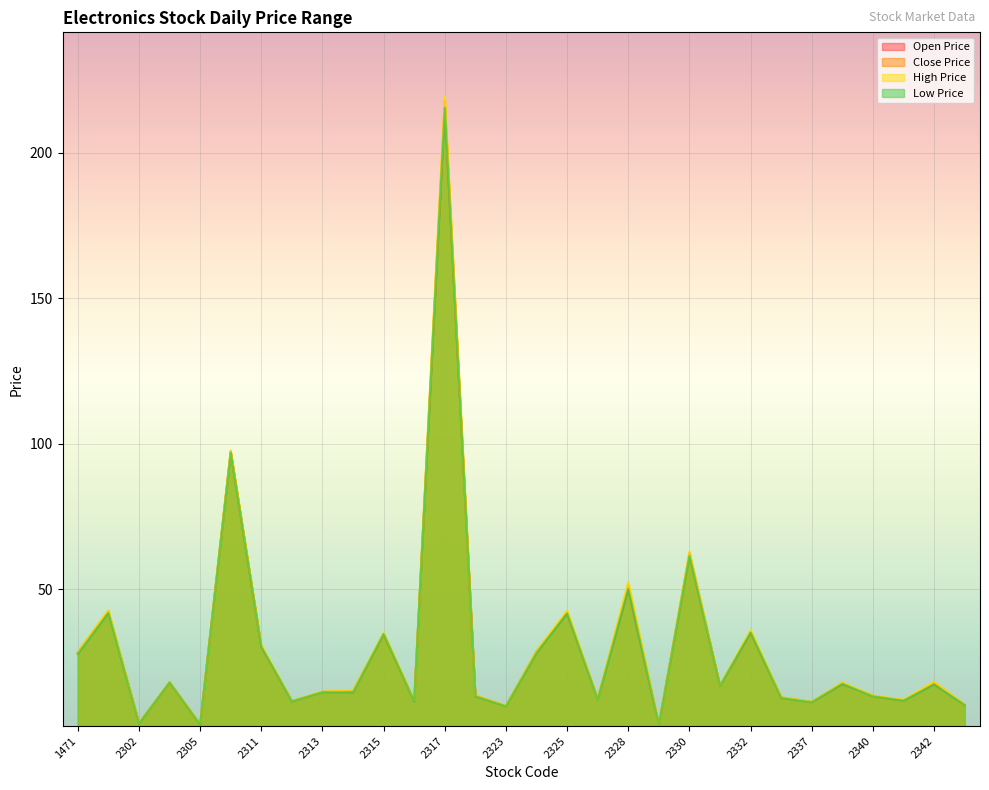

At which category is the sum across all series the highest?

2317